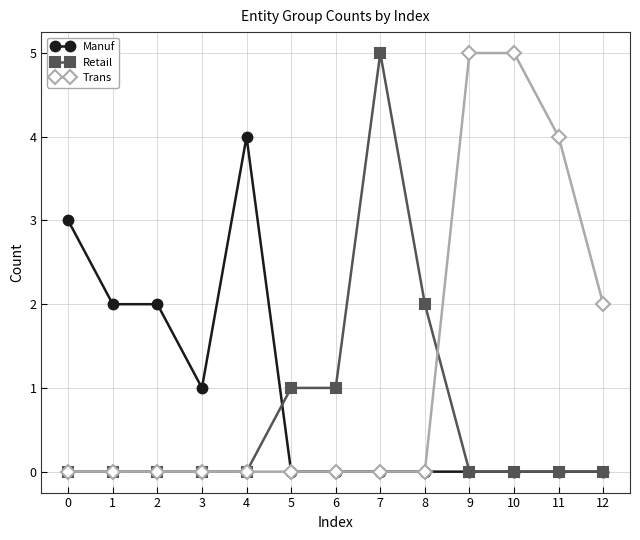

Reading left to right, transcribe all the data shown in this chart.

Manuf: 0=3	1=2	2=2	3=1	4=4	5=0	6=0	7=0	8=0	9=0	10=0	11=0	12=0
Retail: 0=0	1=0	2=0	3=0	4=0	5=1	6=1	7=5	8=2	9=0	10=0	11=0	12=0
Trans: 0=0	1=0	2=0	3=0	4=0	5=0	6=0	7=0	8=0	9=5	10=5	11=4	12=2